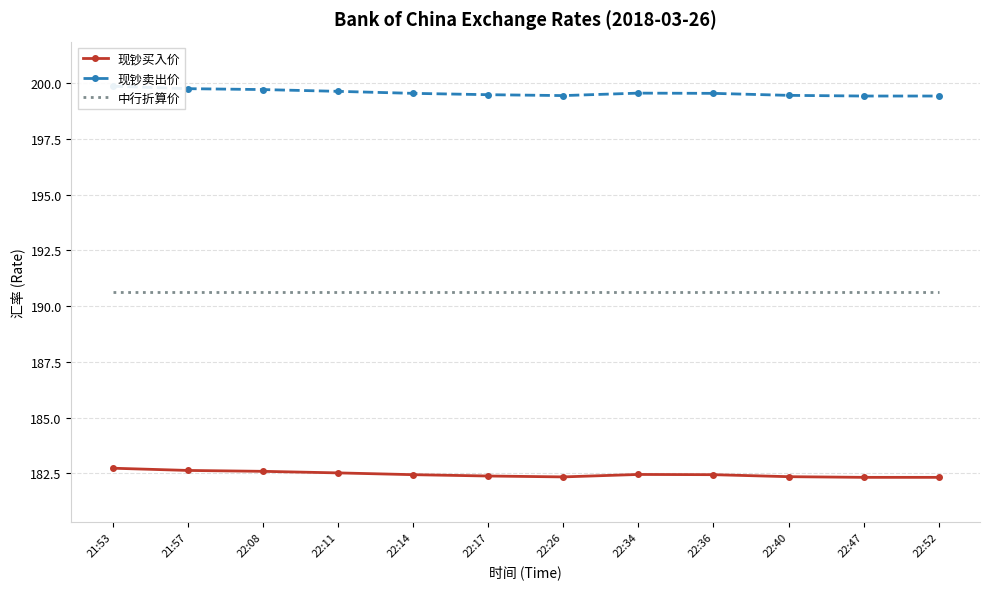

Reading left to right, list all the values displayed in this chart.

现钞买入价: 182.7	182.6	182.6	182.5	182.4	182.4	182.3	182.4	182.4	182.3	182.3	182.3
现钞卖出价: 199.9	199.8	199.7	199.6	199.5	199.5	199.4	199.6	199.5	199.4	199.4	199.4
中行折算价: 190.6	190.6	190.6	190.6	190.6	190.6	190.6	190.6	190.6	190.6	190.6	190.6